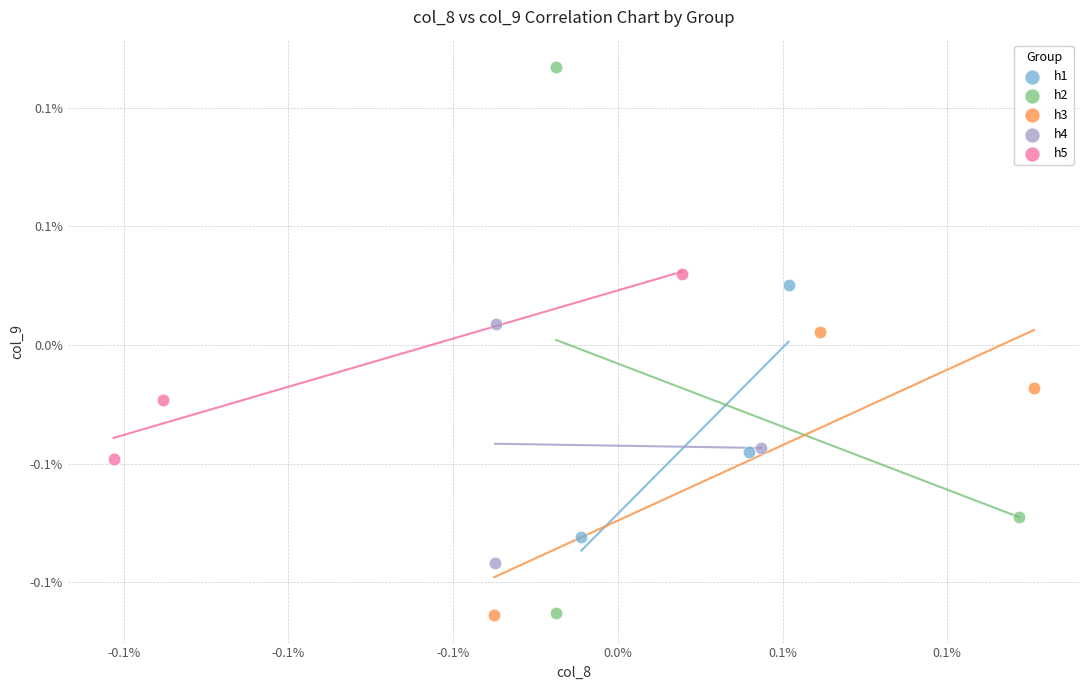

Which series has the largest Y range (max minus min)?

h2